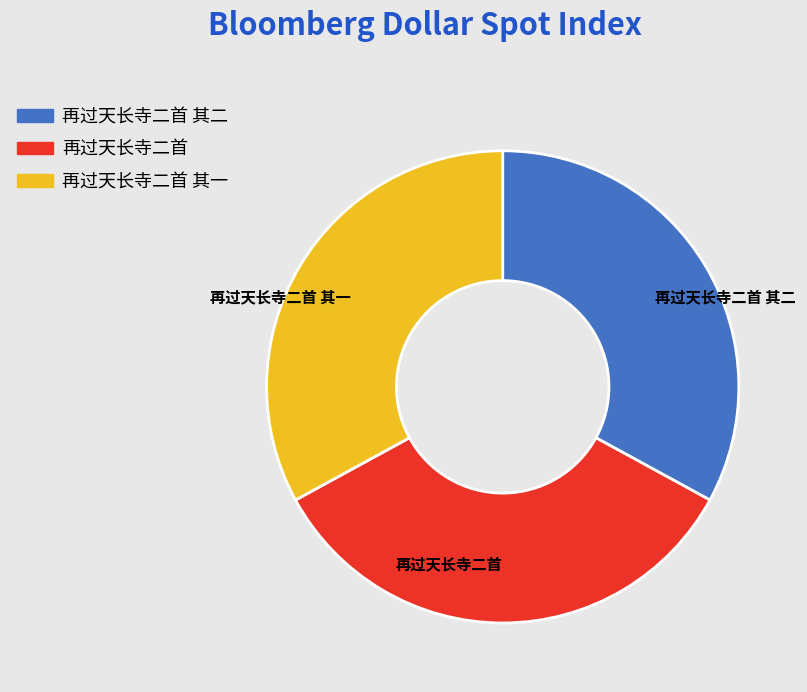

Does 再过天长寺二首 其一 account for over 50% of the chart?

No